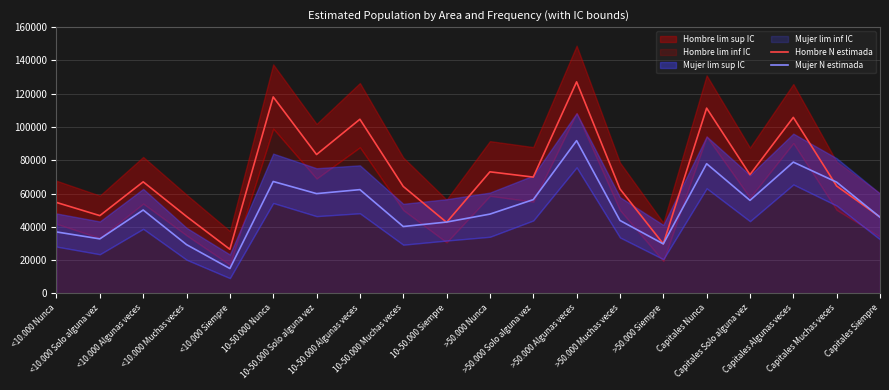

How many times do Hombre N estimada and Mujer N estimada cross each other?

4